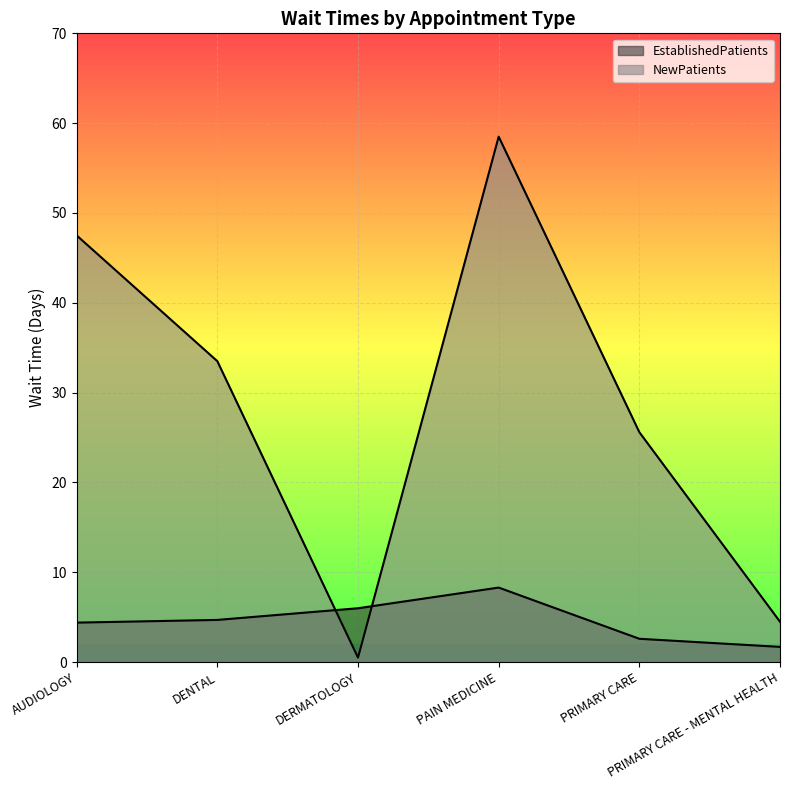

What is the greatest value displayed?

58.5